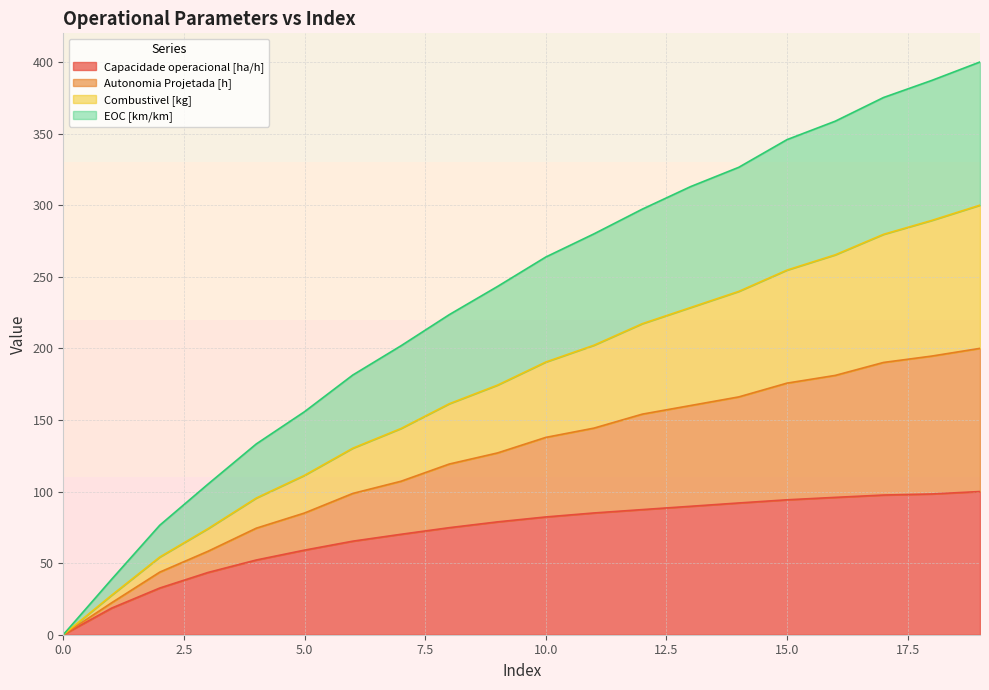

The value of Capacidade operacional [ha/h] at 1 is 18.6. True or false?

True